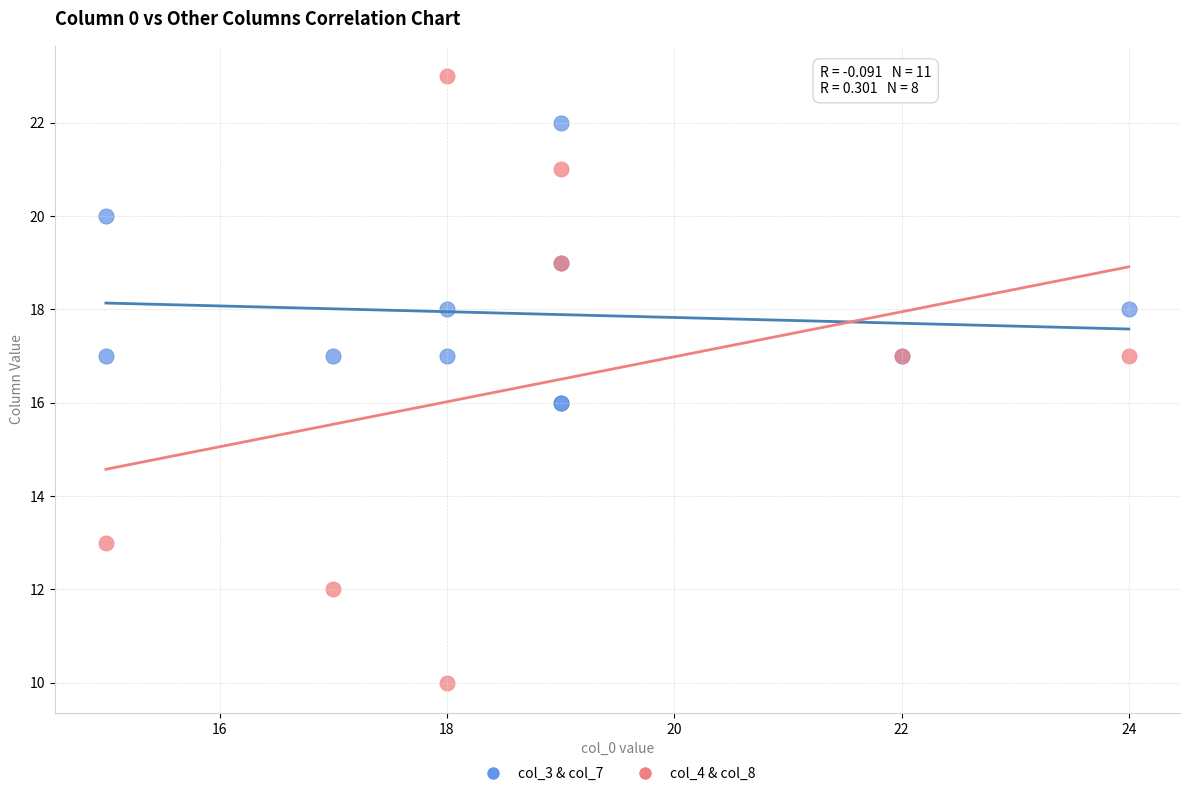

Which series contains the lowest Y value?

col_4 & col_8